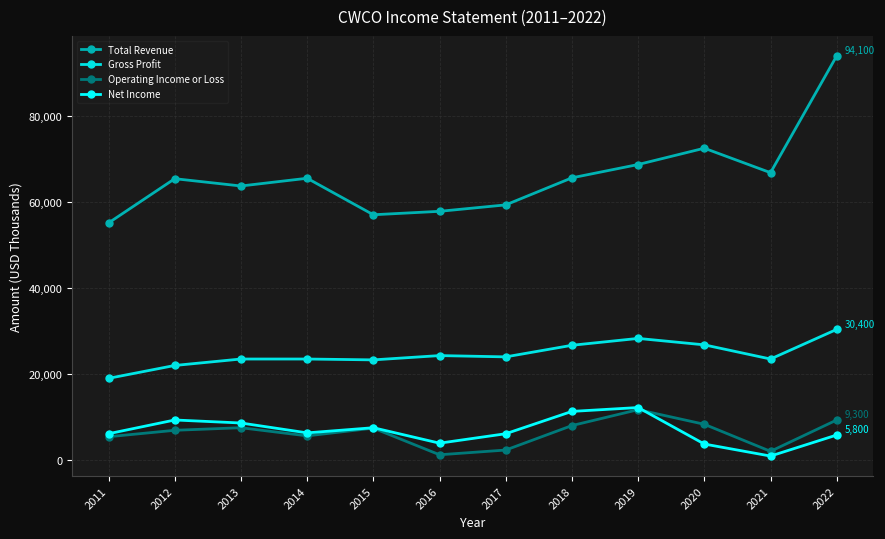

What is the value of the Net Income point at the 2nd from the left?

9300